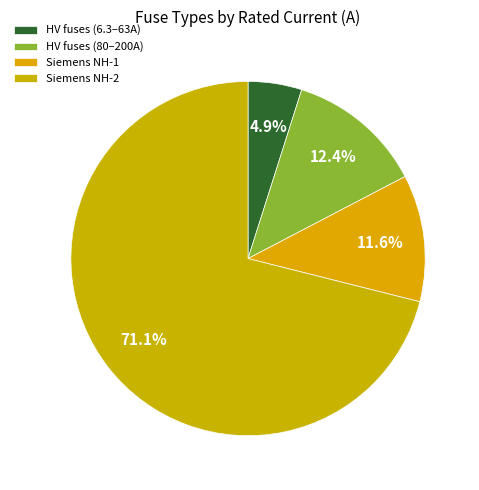

Count the number of slices in the pie.

4